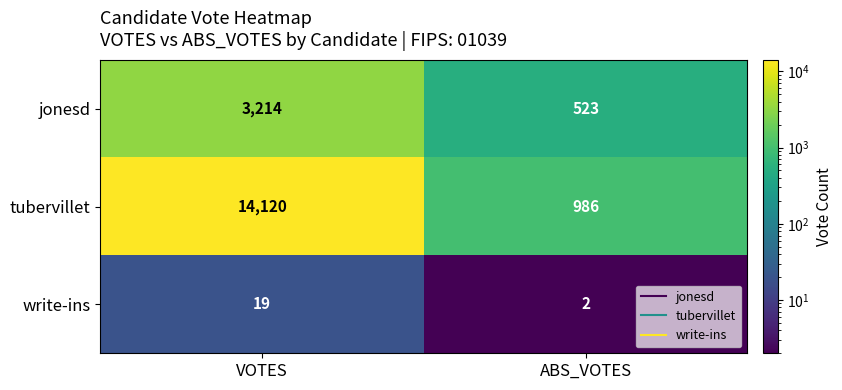

List the series in order of their overall mean, lowest first.

write-ins, jonesd, tubervillet